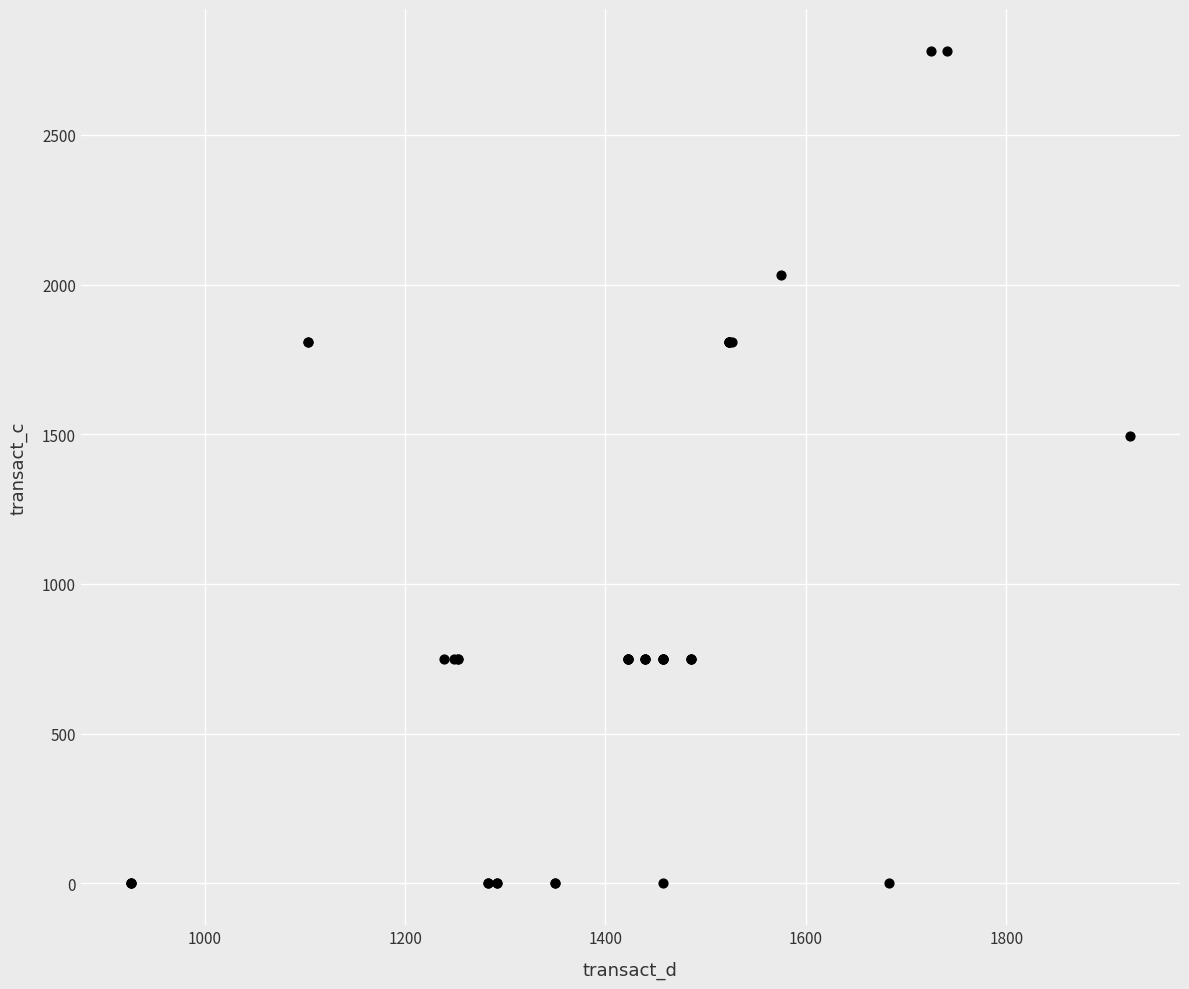

What Y value in the scatter plot is closest to 1390?

1495.8